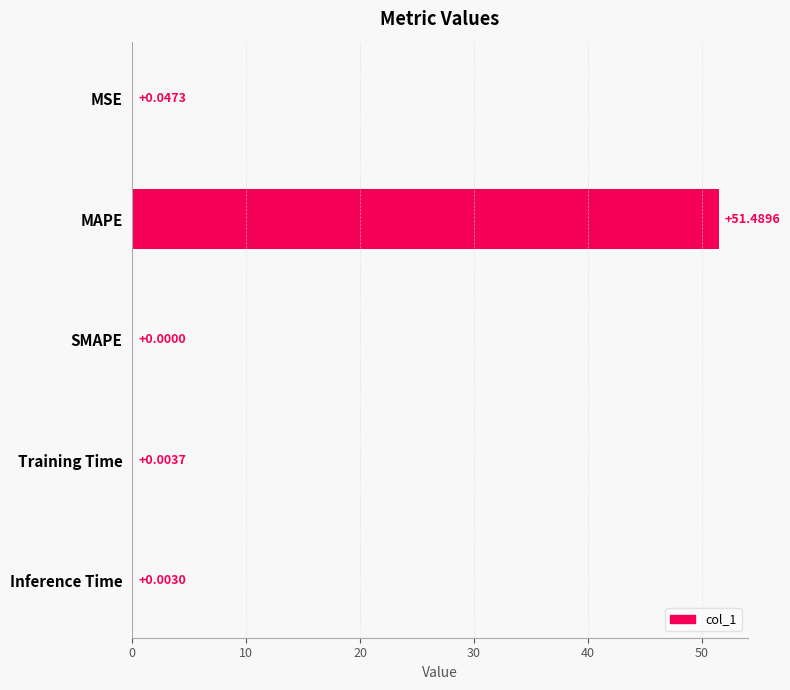

What is the change in value from MAPE to Inference Time?

-51.5